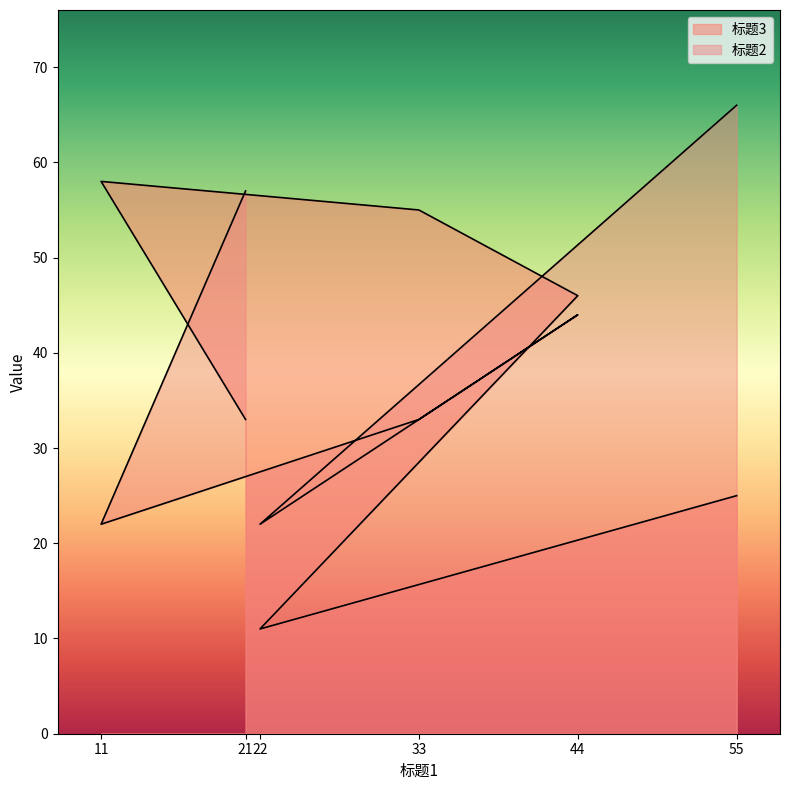

List the labels in order of 标题2 value, smallest first.

11, 22, 33, 44, 21, 55